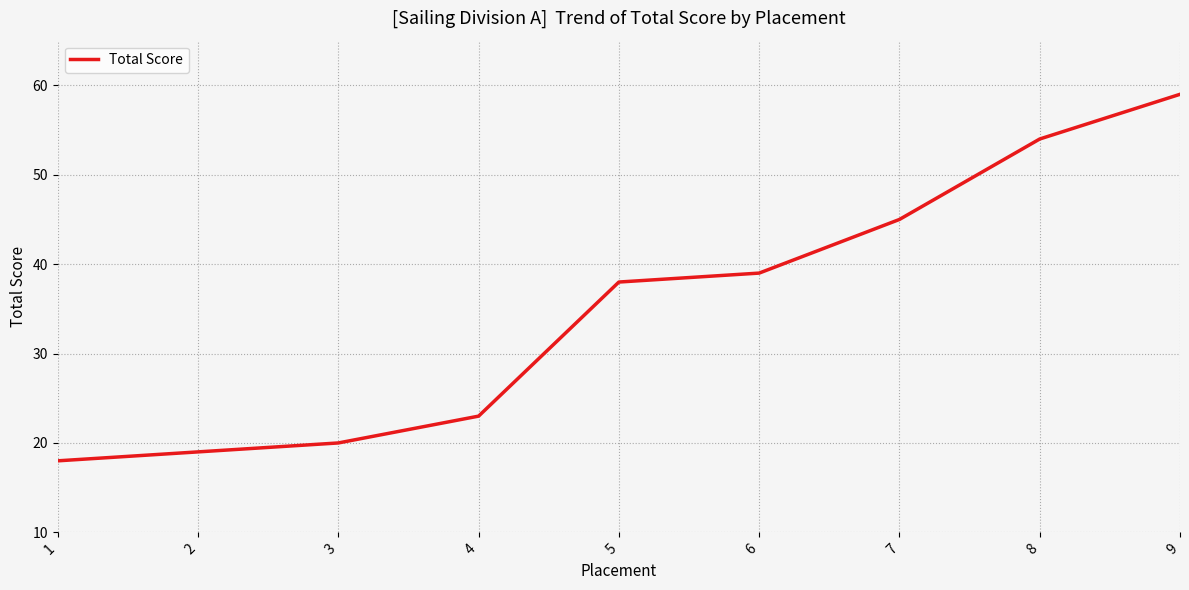

Is it true that the value at 5 is 17?

False